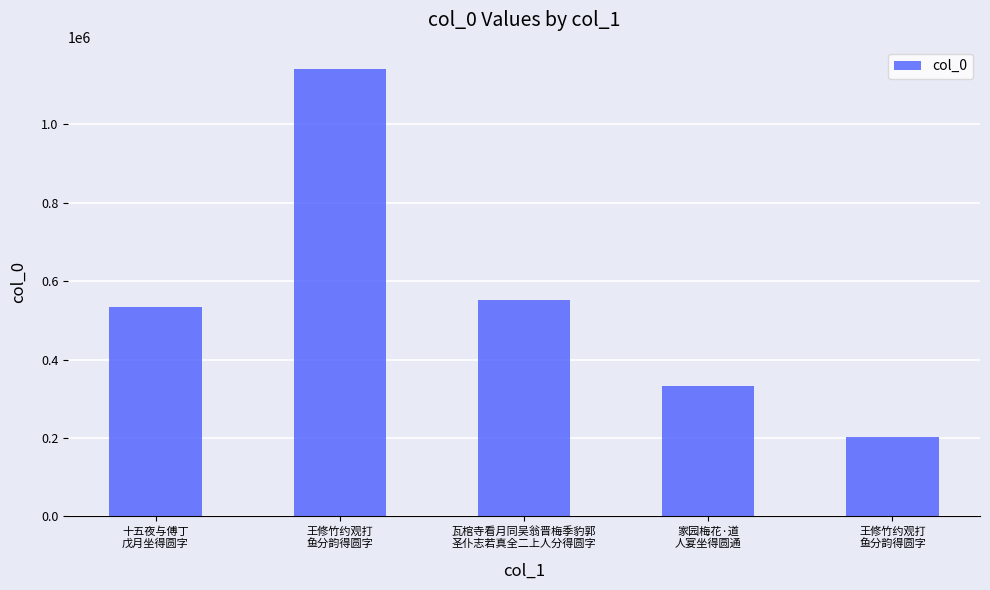

What is the label of the 2nd bar from the right?

家园梅花·道
人宴坐得圆通